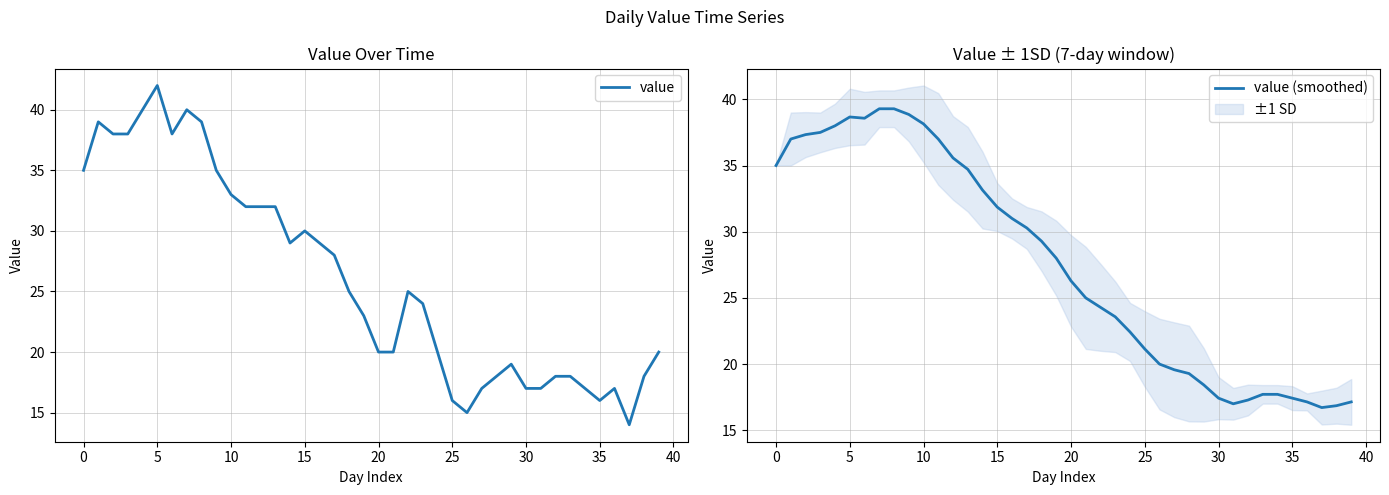

True or false: value (smoothed) has more than 0 interior local peaks.

True